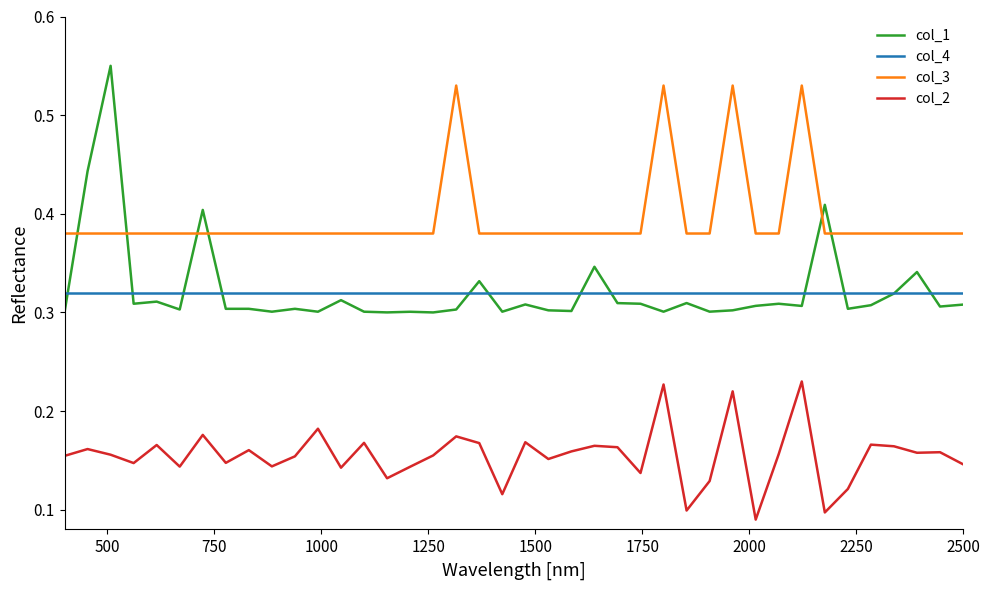

Which series has the largest range (max minus min)?

col_1